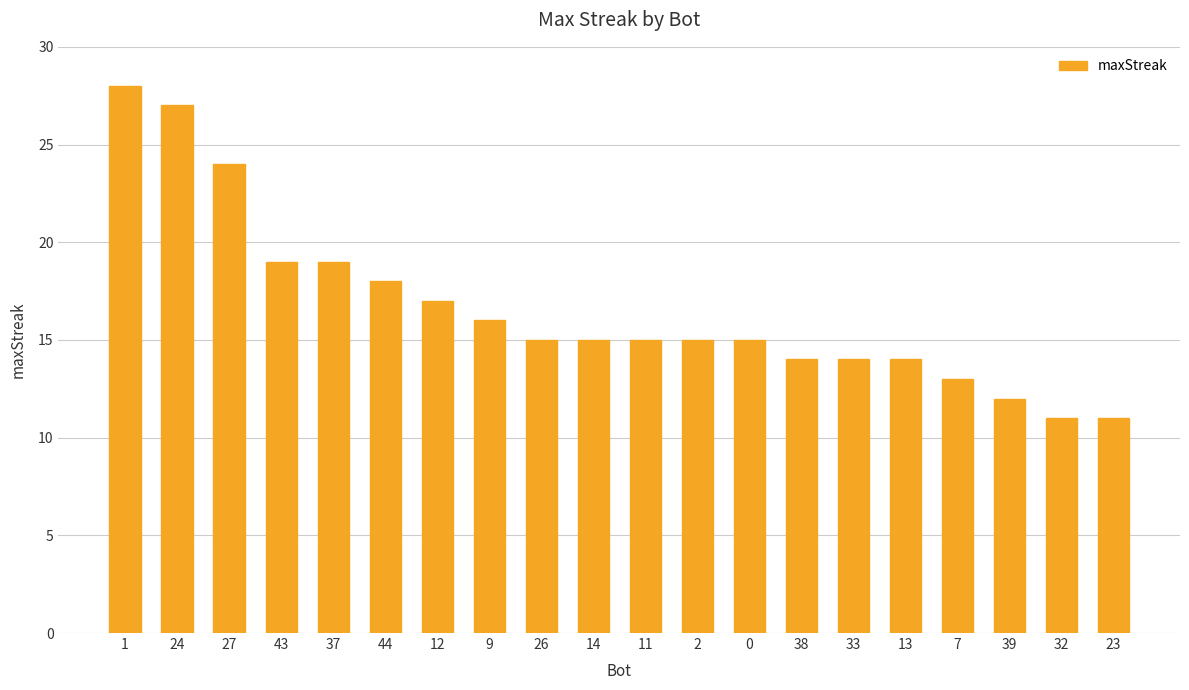

The chart shows a value of 12 at 24. True or false?

False